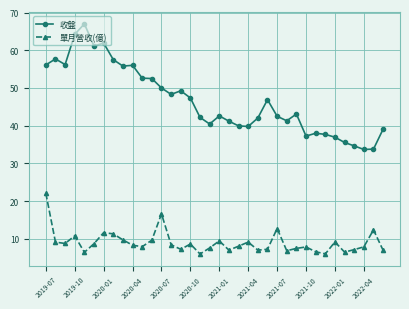

What is the highest value of the 收盤 series?

67.0